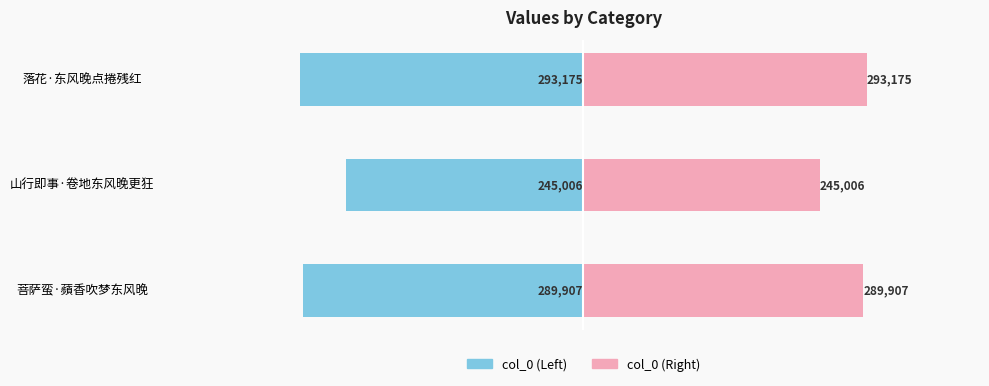

Reading right to left, extract all data points from this chart.

col_0 (Left): −300000=-293175	−400000=-245006	−500000=-289907
col_0 (Right): −300000=293175	−400000=245006	−500000=289907